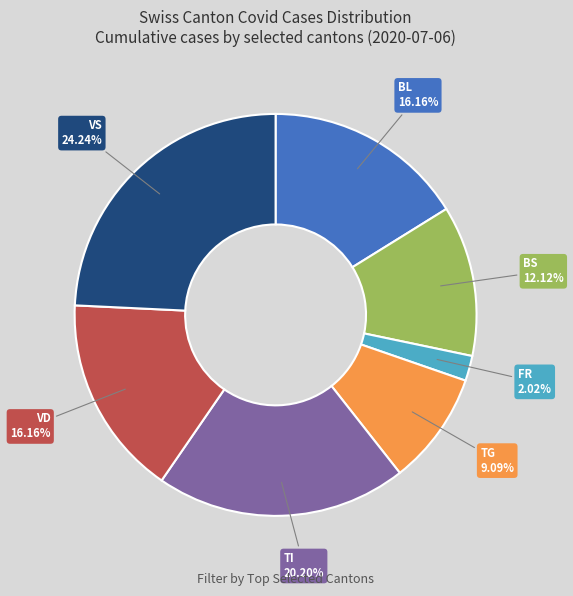

Between TG and BS, which is larger?

BS